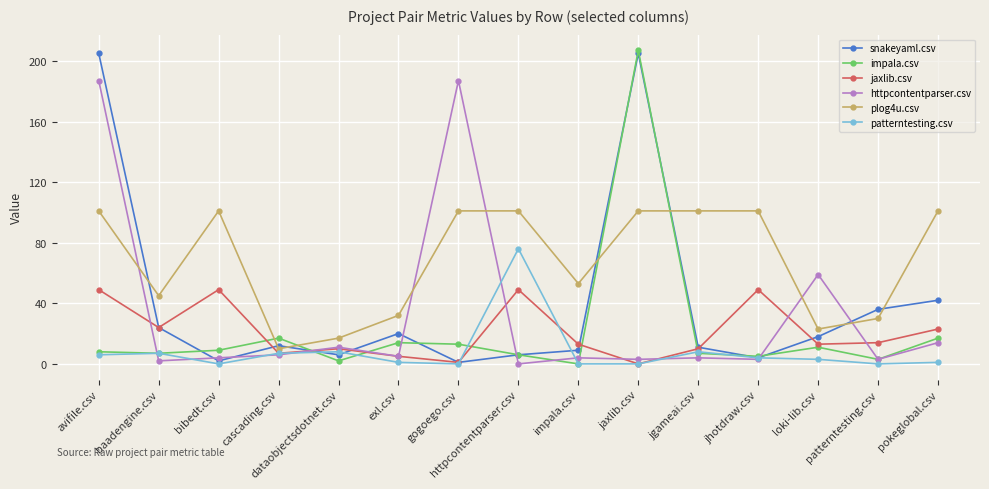

Count the number of data series in this chart.

6